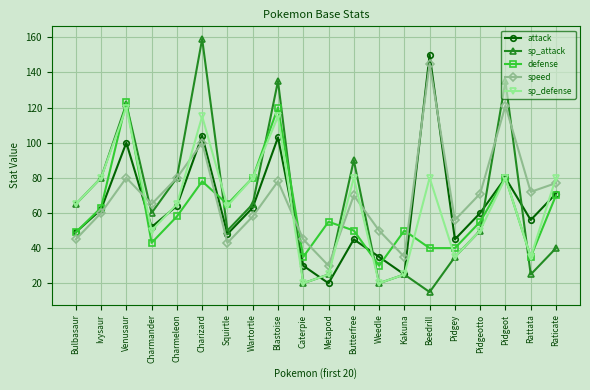

The value of sp_defense at Kakuna is 25. True or false?

True